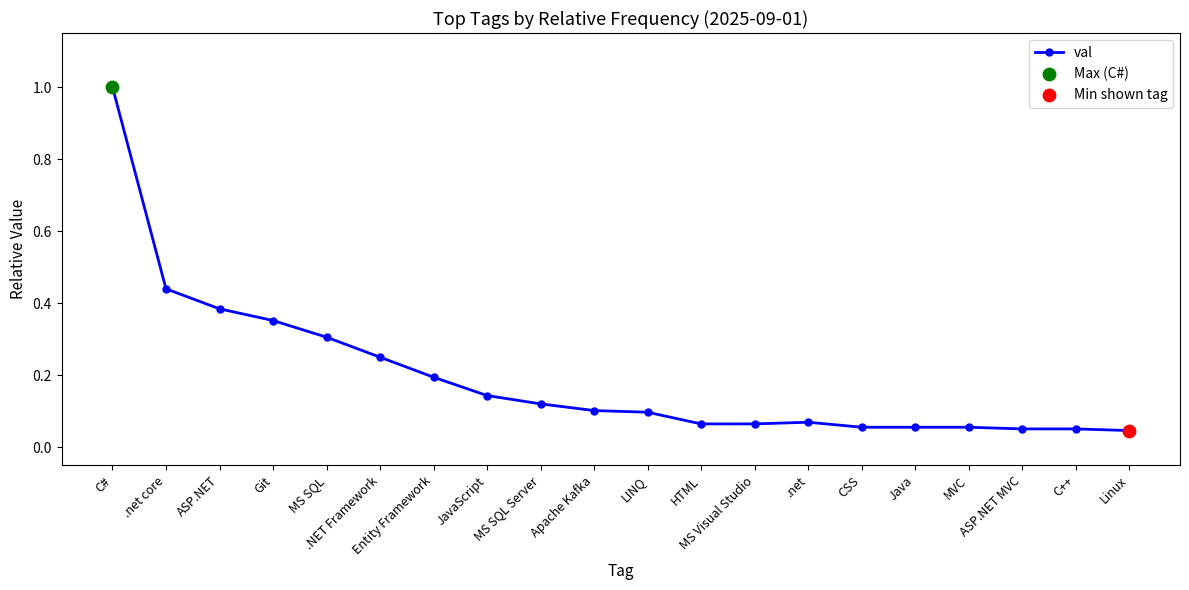

Between .NET Framework and MS SQL Server, which is larger?

.NET Framework